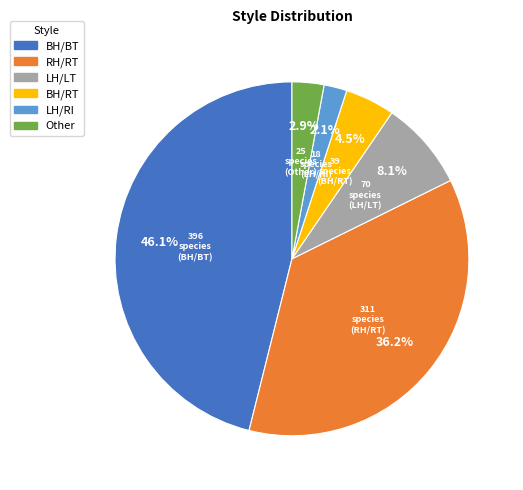

To the nearest percent, what portion does BH/BT represent?

46%